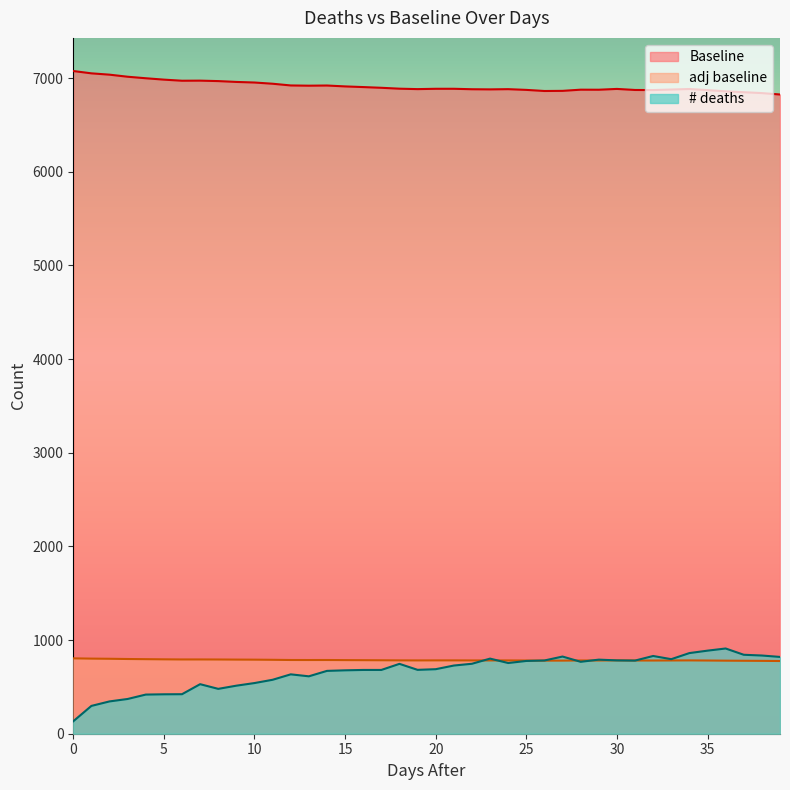

Between 17 and 20, which series saw the biggest shift?

Baseline